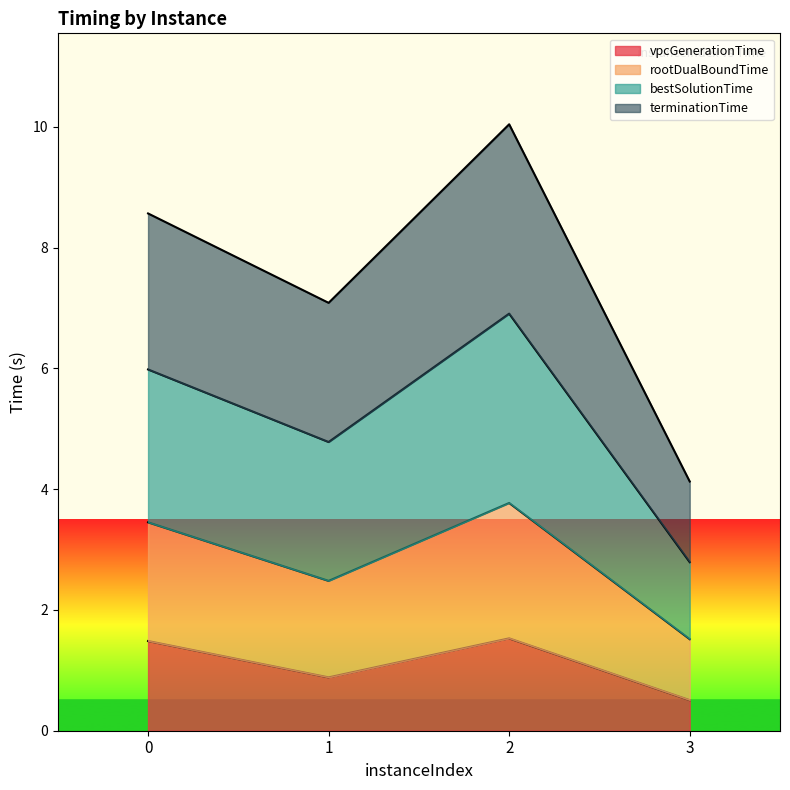

Which label corresponds to the smallest value in the chart?

3